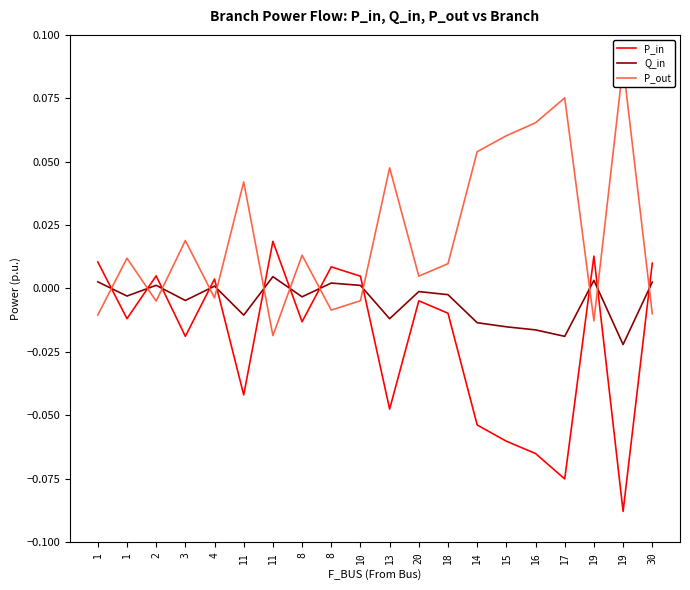

Which series has the largest range (max minus min)?

P_out